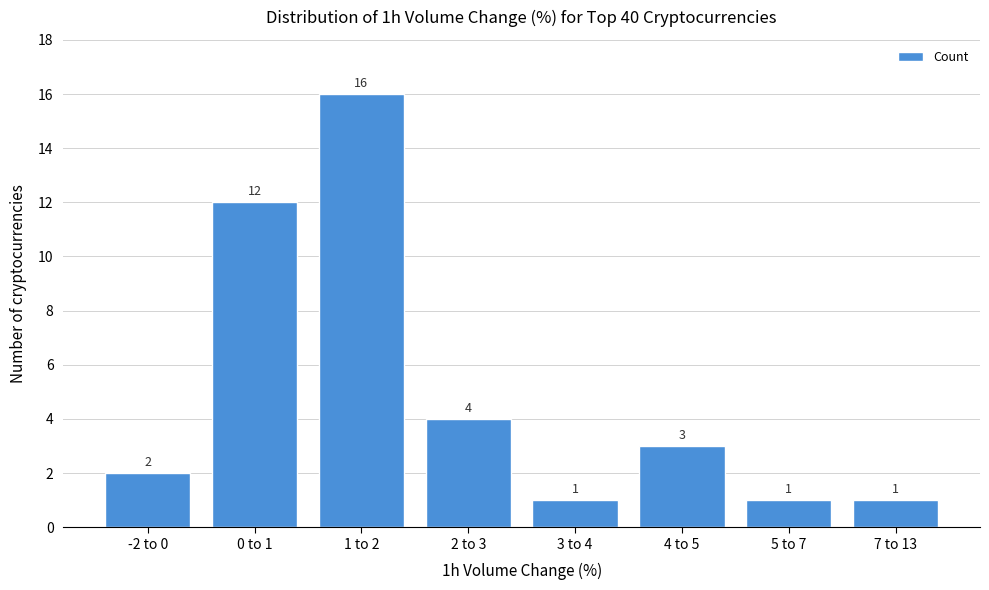

Reading left to right, extract all data points from this chart.

2	12	16	4	1	3	1	1